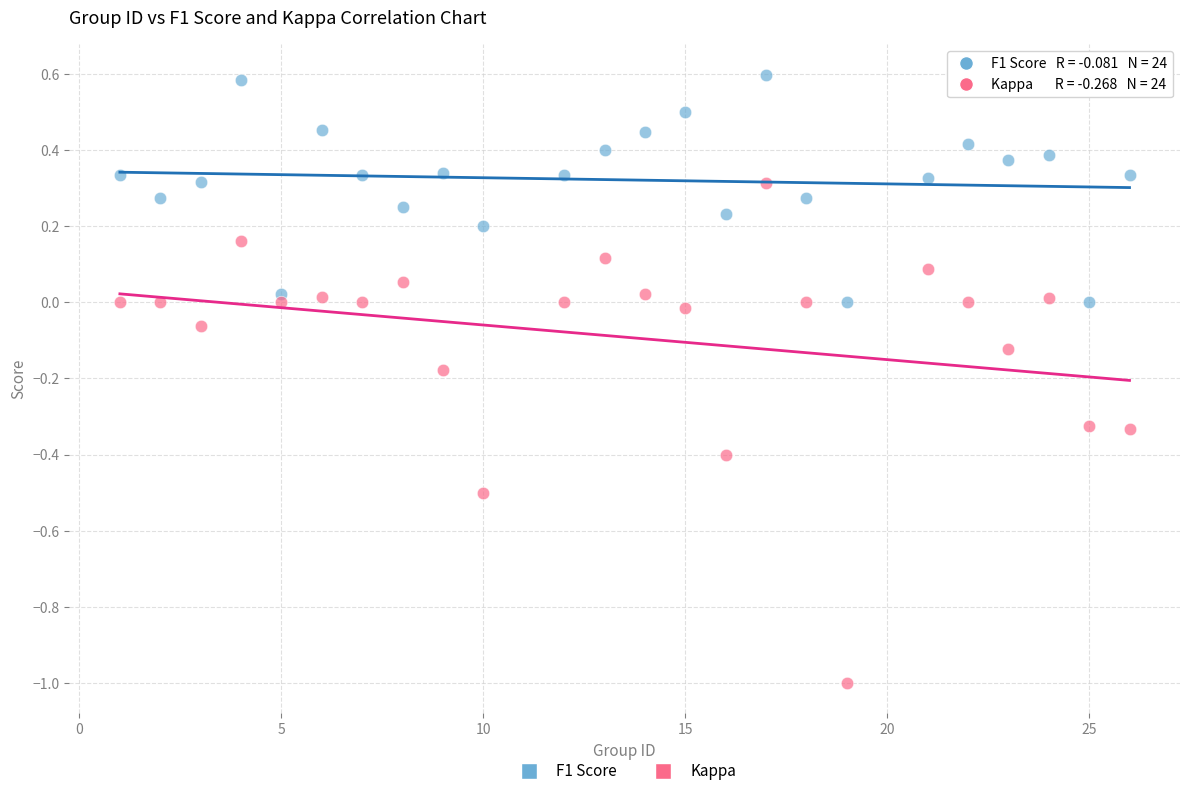

Which series reaches the maximum Y coordinate?

F1 Score